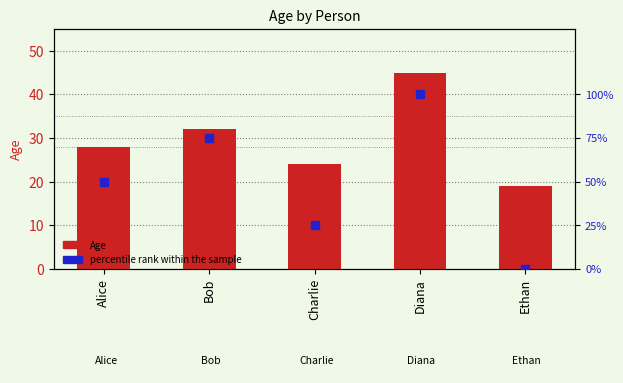

At how many categories does at least one series exceed 35?

3